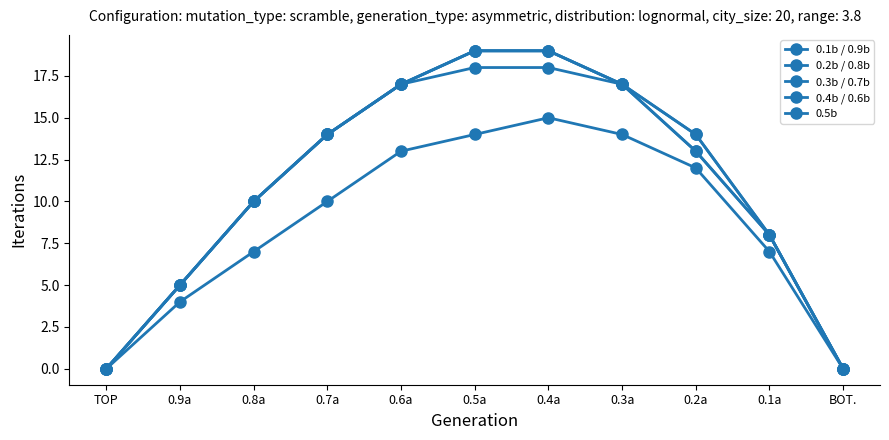

Reading left to right, what are all the values shown in this chart?

0.1b / 0.9b: TOP=0	0.9a=4	0.8a=7	0.7a=10	0.6a=13	0.5a=14	0.4a=15	0.3a=14	0.2a=12	0.1a=7	BOT.=0
0.2b / 0.8b: TOP=0	0.9a=5	0.8a=10	0.7a=14	0.6a=17	0.5a=19	0.4a=19	0.3a=17	0.2a=14	0.1a=8	BOT.=0
0.3b / 0.7b: TOP=0	0.9a=5	0.8a=10	0.7a=14	0.6a=17	0.5a=19	0.4a=19	0.3a=17	0.2a=14	0.1a=8	BOT.=0
0.4b / 0.6b: TOP=0	0.9a=5	0.8a=10	0.7a=14	0.6a=17	0.5a=19	0.4a=19	0.3a=17	0.2a=13	0.1a=8	BOT.=0
0.5b: TOP=0	0.9a=5	0.8a=10	0.7a=14	0.6a=17	0.5a=18	0.4a=18	0.3a=17	0.2a=13	0.1a=8	BOT.=0